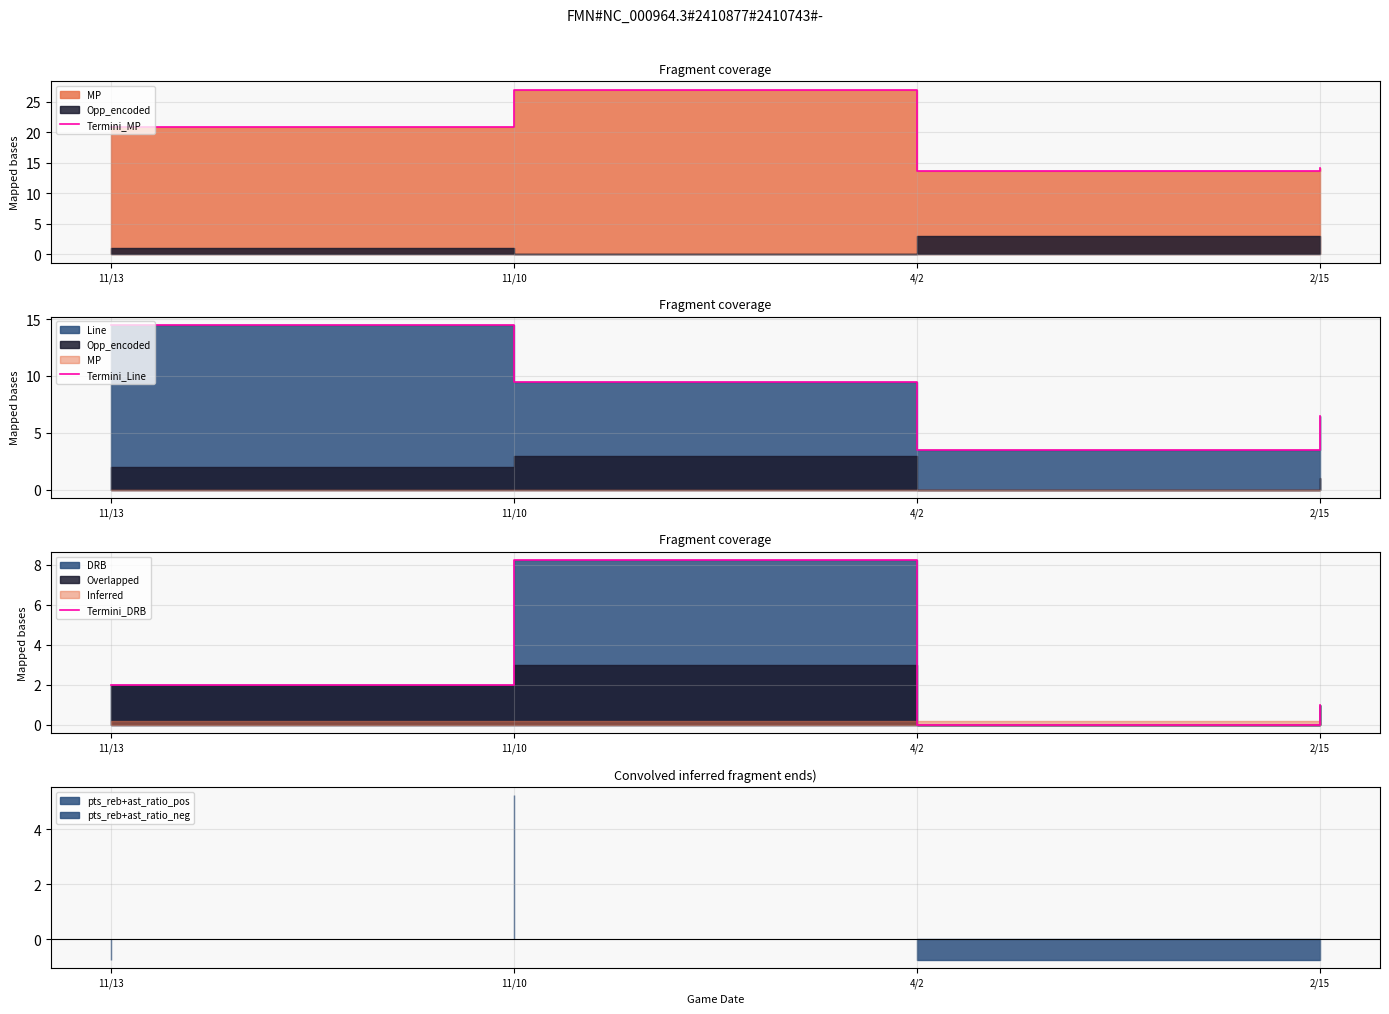

What is the lowest value of the Termini_Line series?

3.5